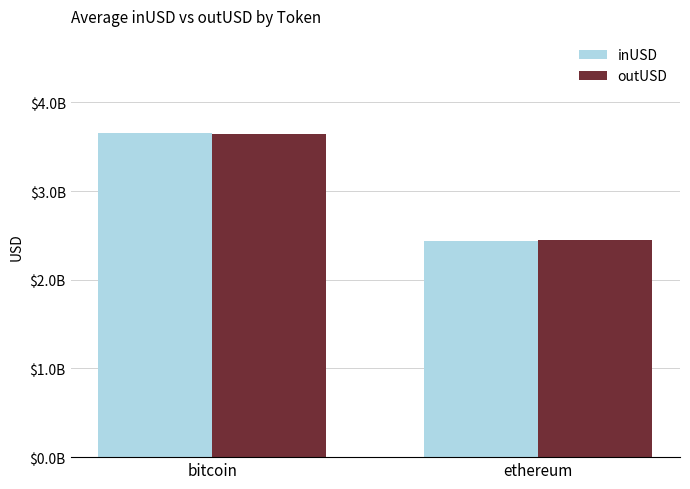

Are the bars horizontal?

No